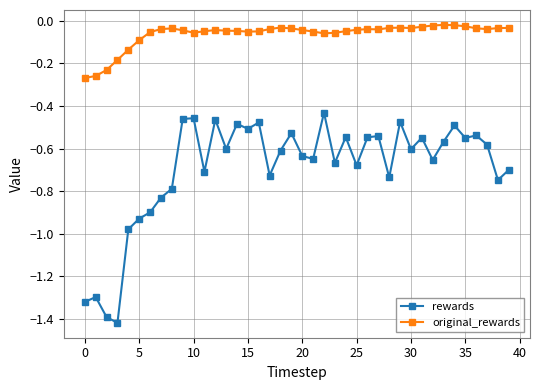

Which series has the largest range (max minus min)?

rewards